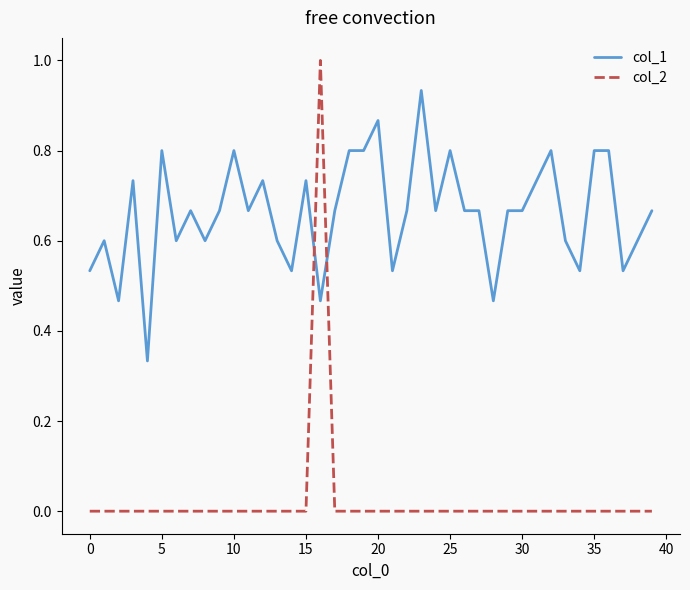

After their last crossing, which series has the higher values: col_1 or col_2?

col_1